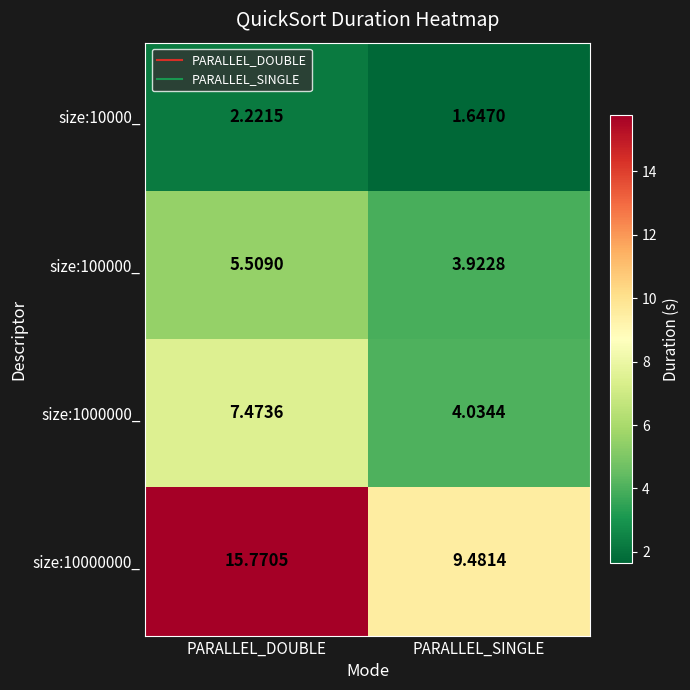

Which category has the highest value across all series?

PARALLEL_DOUBLE